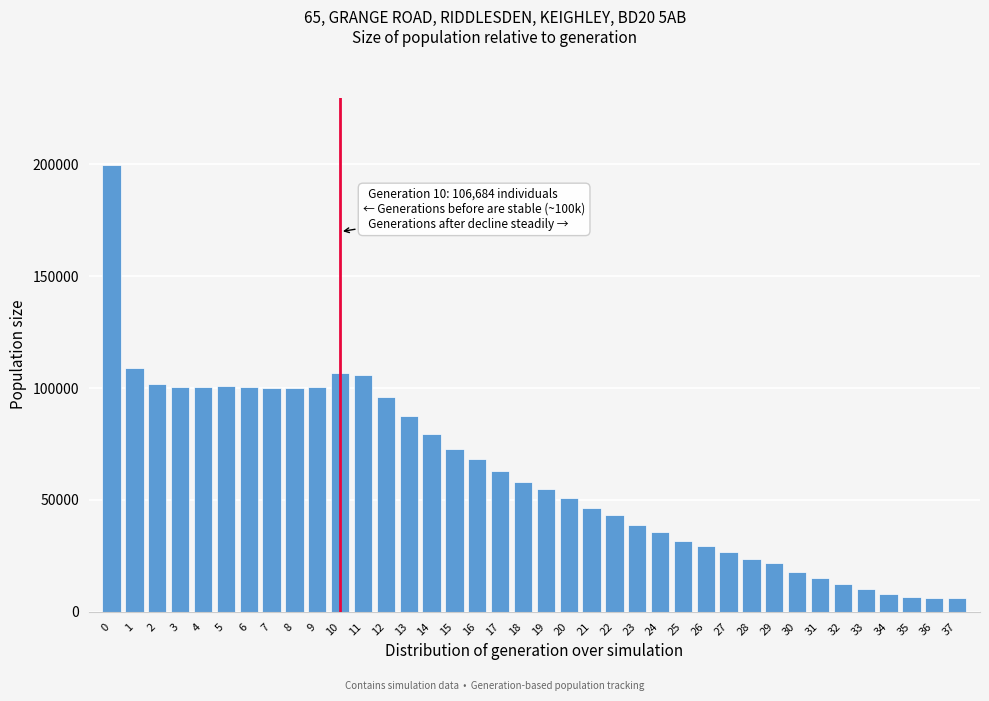

What is the value of the 7th bar from the left?

100640